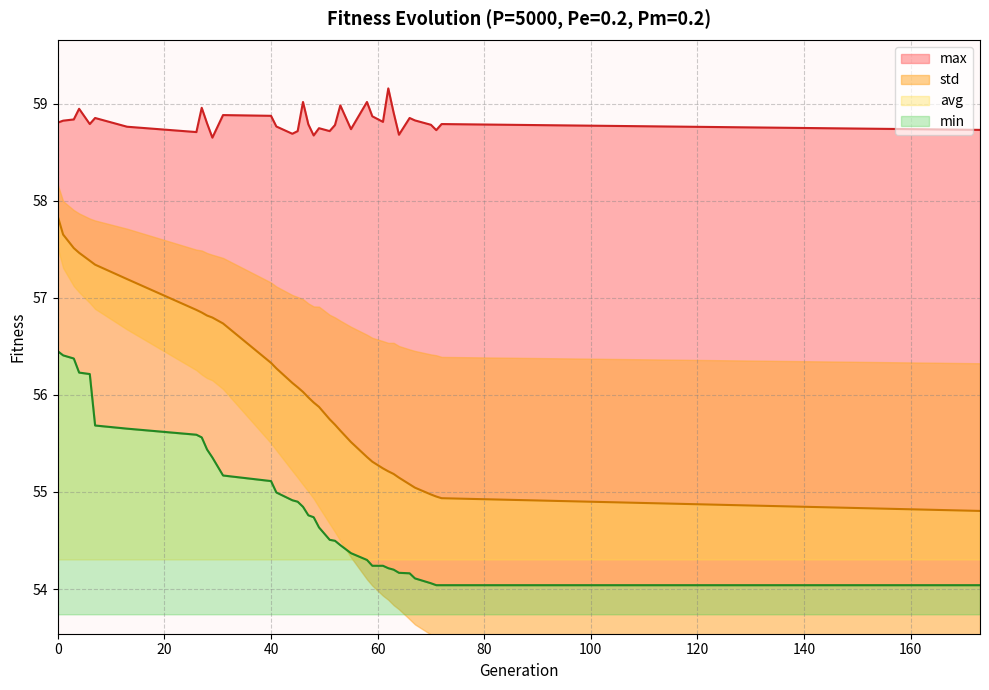

The min series shows 54.2 at 59. True or false?

True